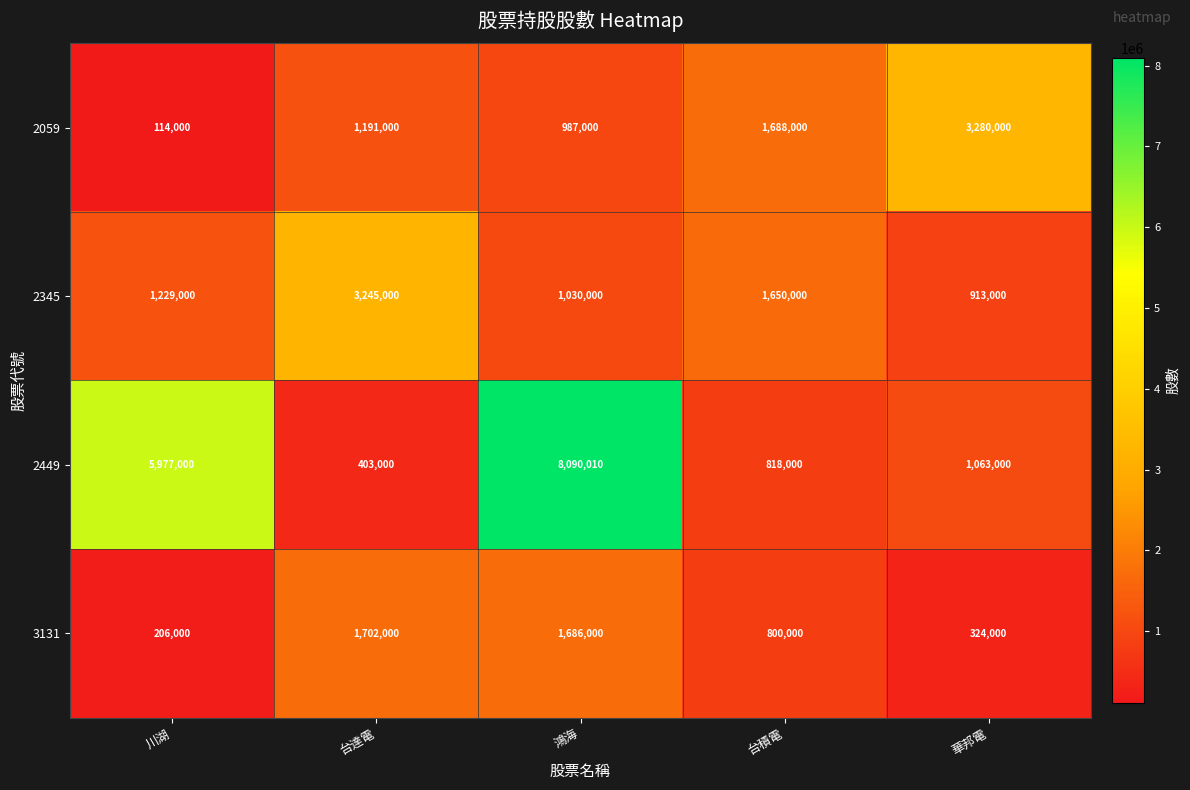

Which series has the widest spread of values?

2449